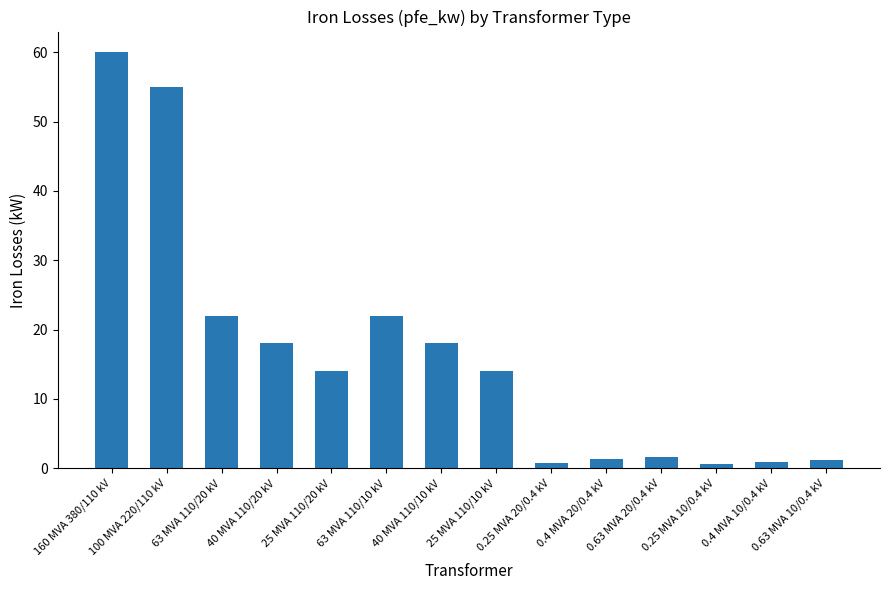

What is the label of the 5th bar from the right?

0.4 MVA 20/0.4 kV